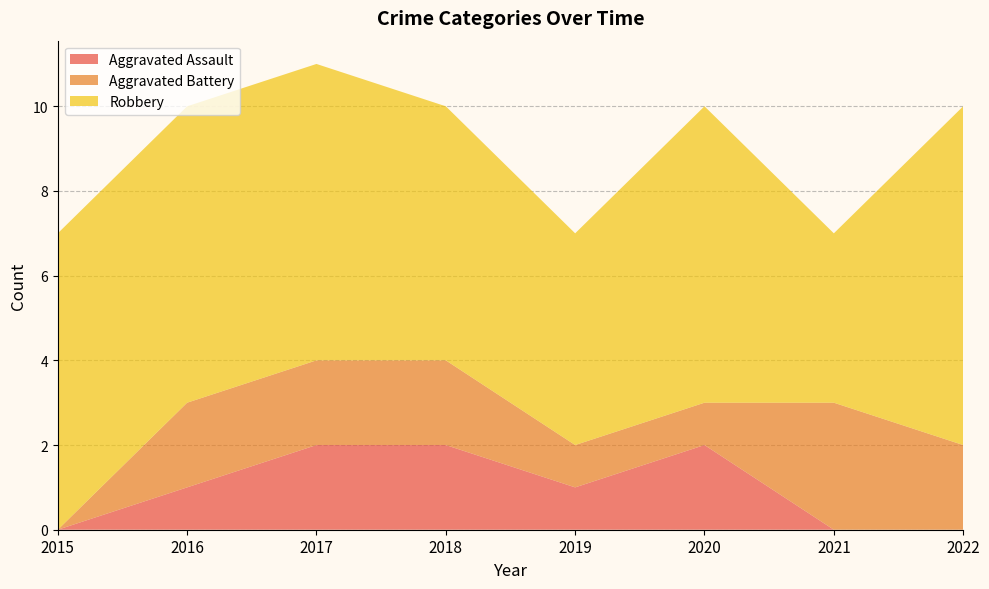

Reading left to right, what are all the values shown in this chart?

Aggravated Assault: 2015=0	2016=1	2017=2	2018=2	2019=1	2020=2	2021=0	2022=0
Aggravated Battery: 2015=0	2016=2	2017=2	2018=2	2019=1	2020=1	2021=3	2022=2
Robbery: 2015=7	2016=7	2017=7	2018=6	2019=5	2020=7	2021=4	2022=8